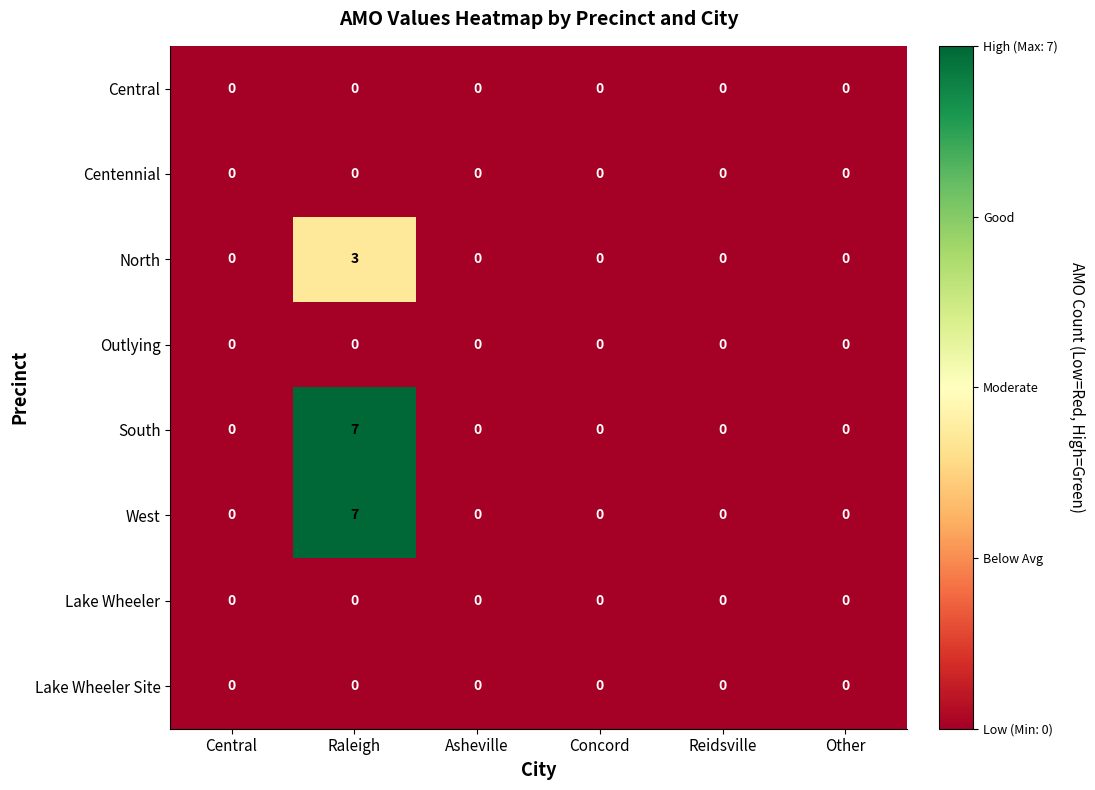

Count the South values in the range 0 to 1.

5